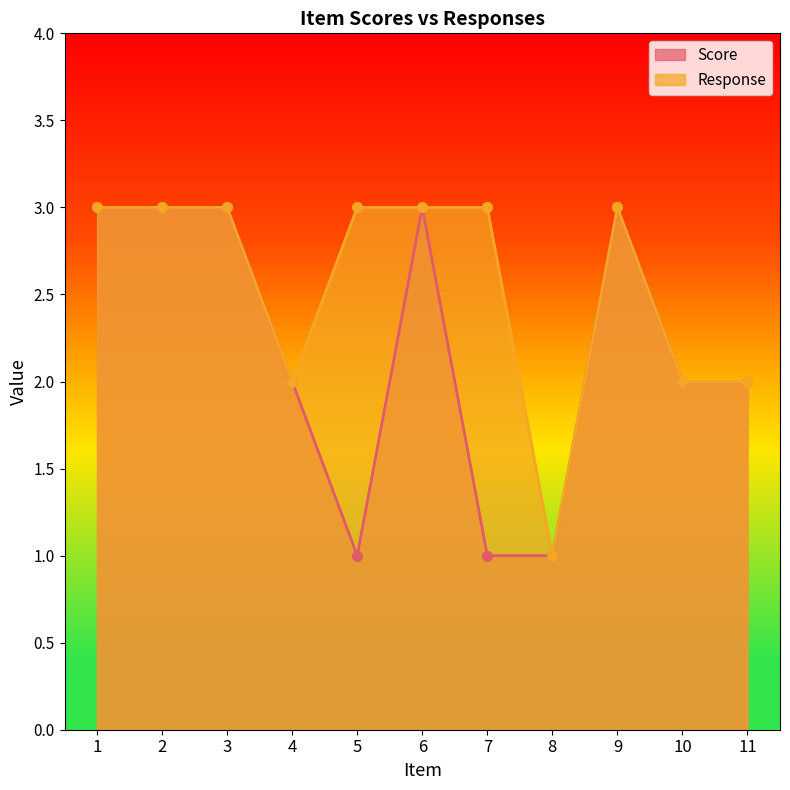

At 5, list the series in order from largest to smallest.

Response, Score